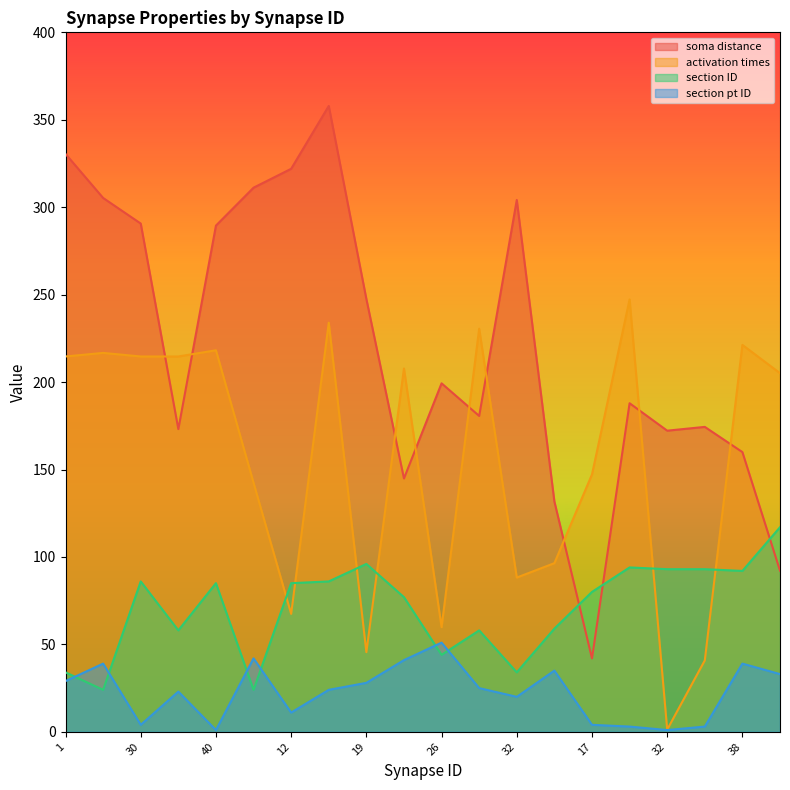

What are all the series names shown in the legend?

soma distance, activation times, section ID, section pt ID